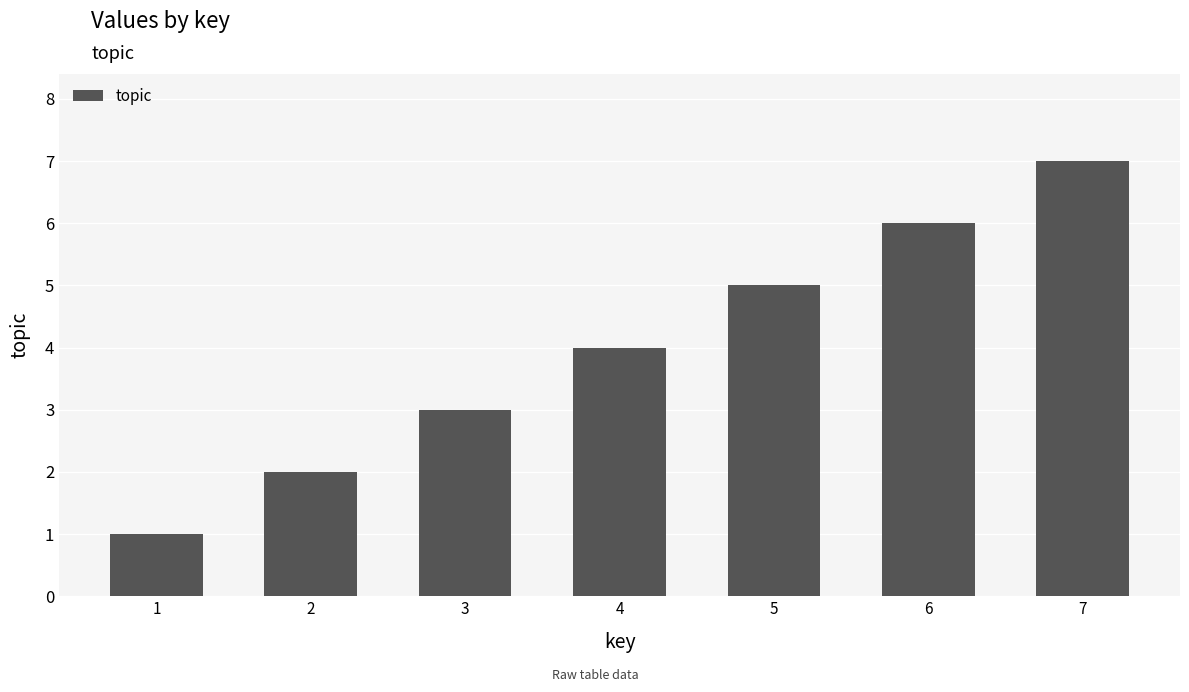

Reading right to left, what are all the values shown in this chart?

7=7	6=6	5=5	4=4	3=3	2=2	1=1